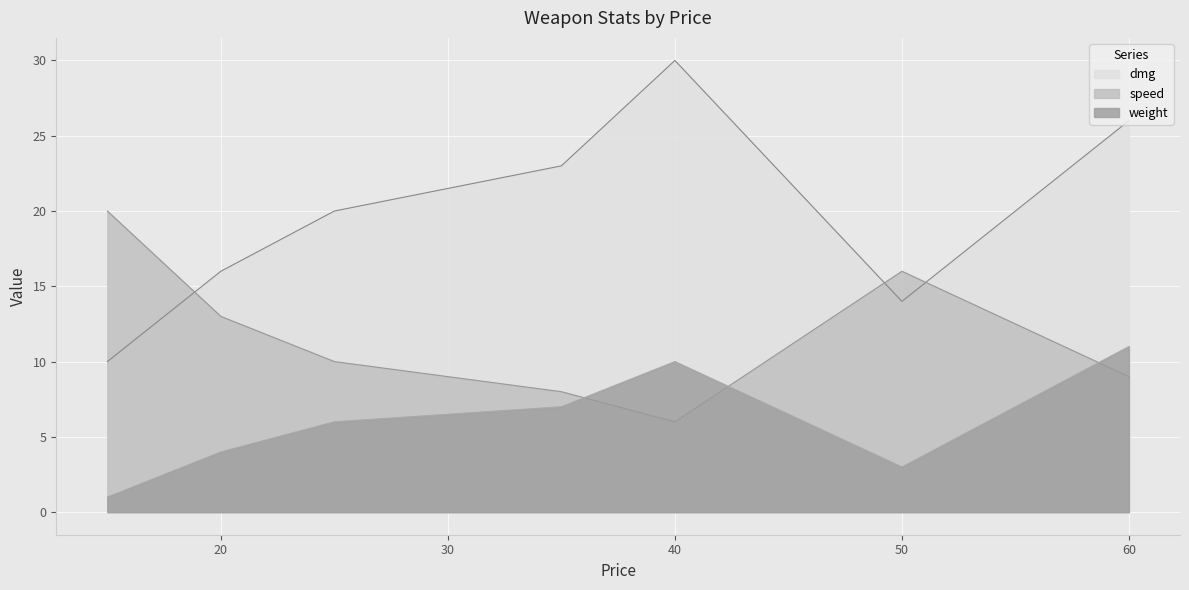

Which series has the largest range (max minus min)?

dmg